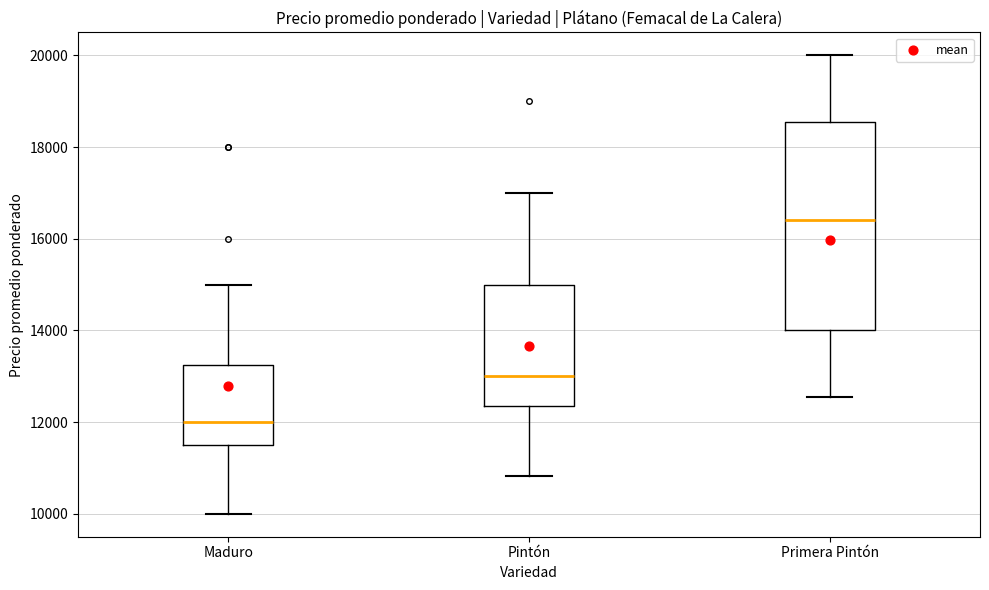

Reading left to right, read every box against the y-axis: the position of its median line, the range the box covers, and the ends of its whiskers. The values are not printed on the chart, so give them approximately, as read against the axis.

Maduro: median 12000, box 11600 to 13200, whiskers 10000 to 15000
Pintón: median 13000, box 12400 to 15000, whiskers 10800 to 17000
Primera Pintón: median 16400, box 14000 to 18600, whiskers 12600 to 20000